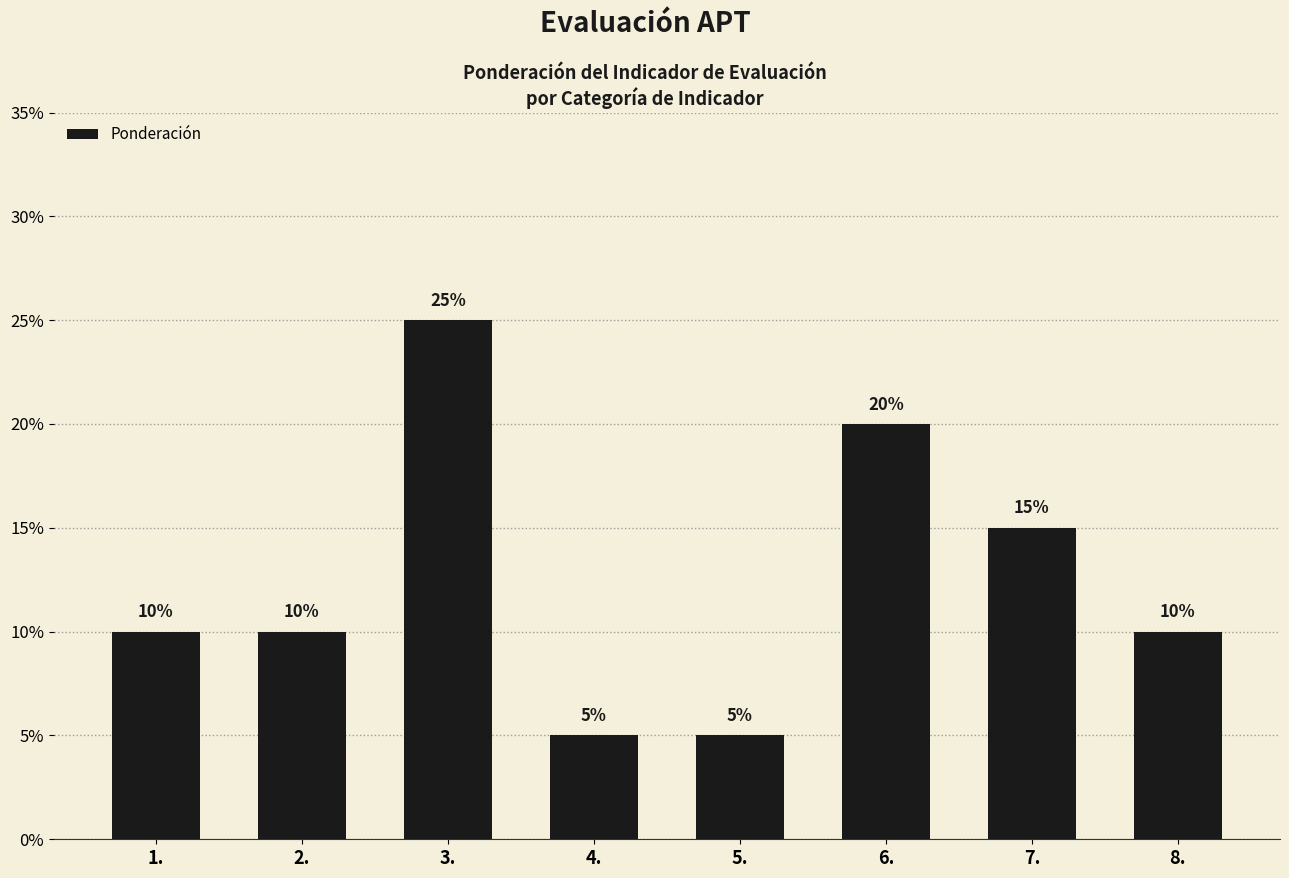

Where is the data nearest to the value 15?

7.